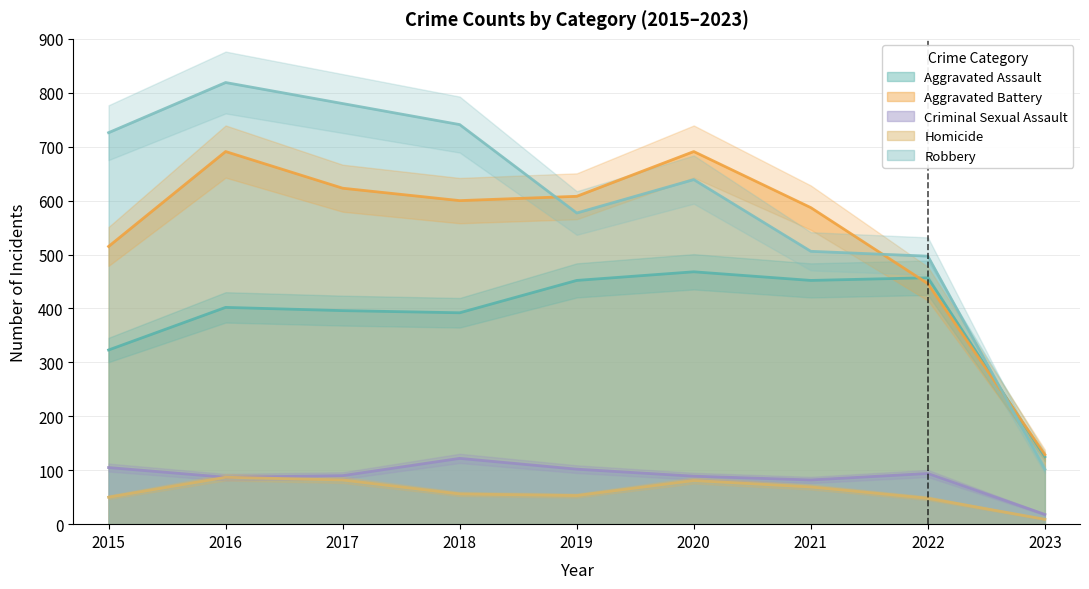

What is the sum of all Aggravated Assault values?

3467